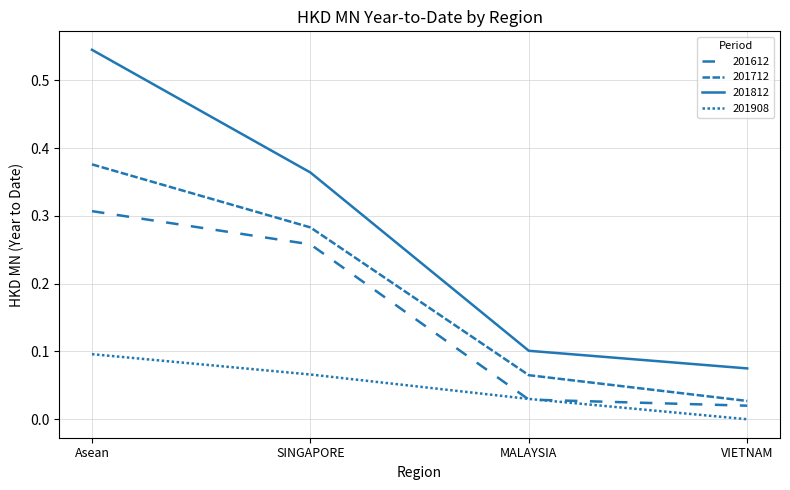

Rank the series by their average value, from lowest to highest.

201908, 201612, 201712, 201812